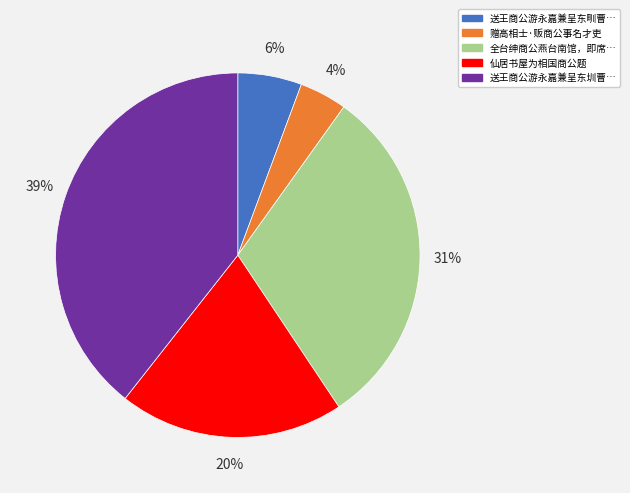

Is there any slice that represents more than half of the pie?

No